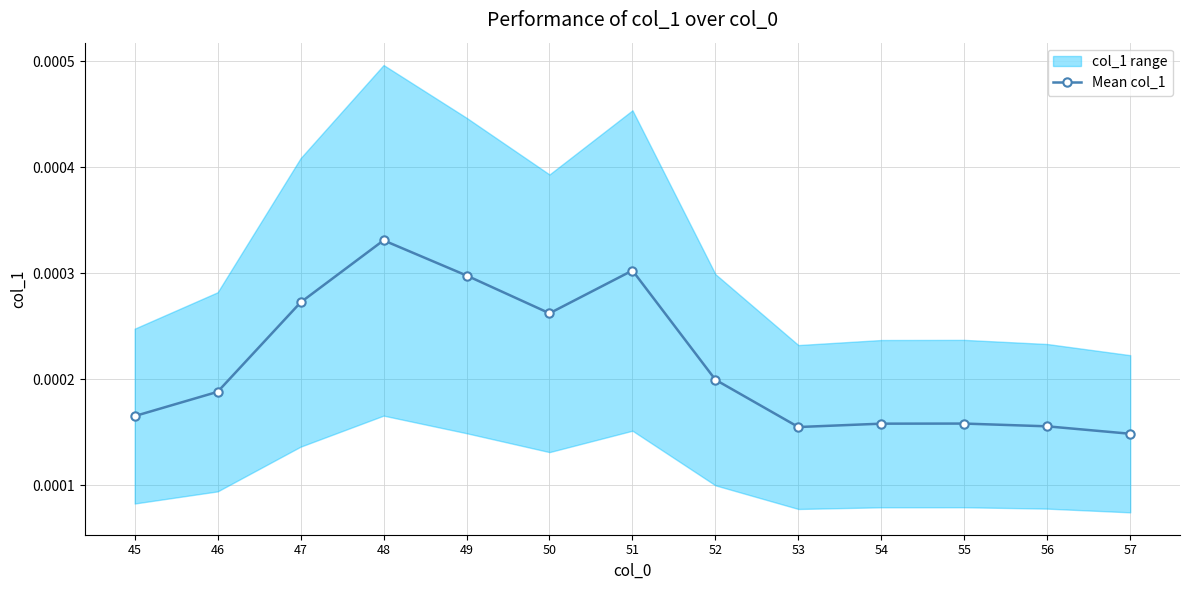

The chart shows a value of 0.0 at 56. True or false?

True